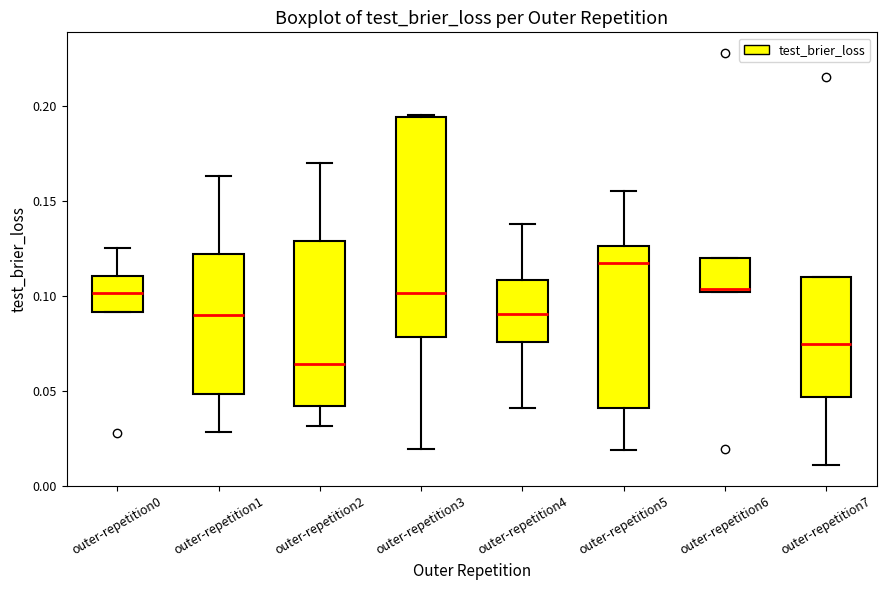

Which box's median line is the lowest?

outer-repetition2